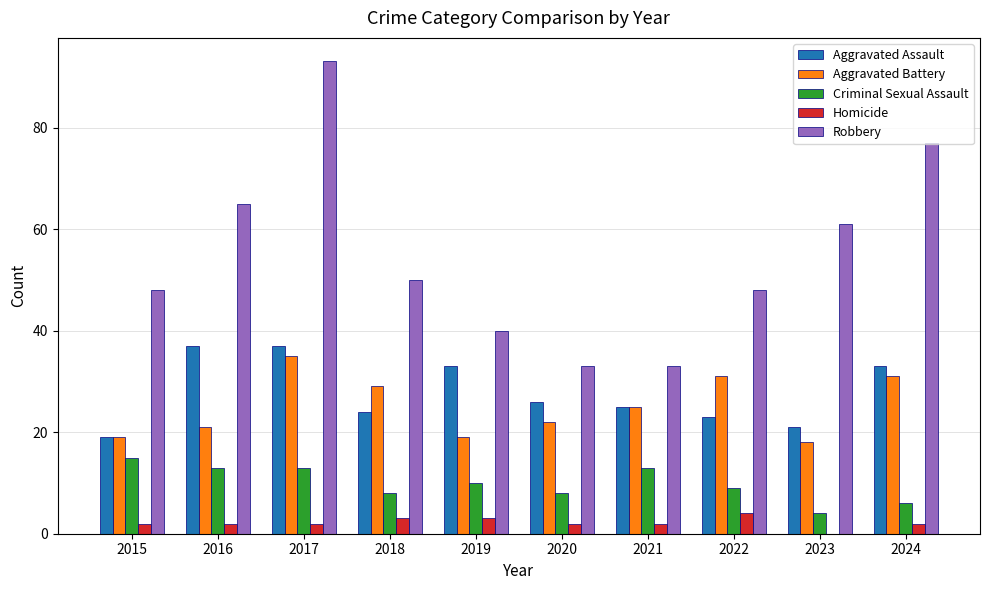

What are all the series names shown in the legend?

Aggravated Assault, Aggravated Battery, Criminal Sexual Assault, Homicide, Robbery